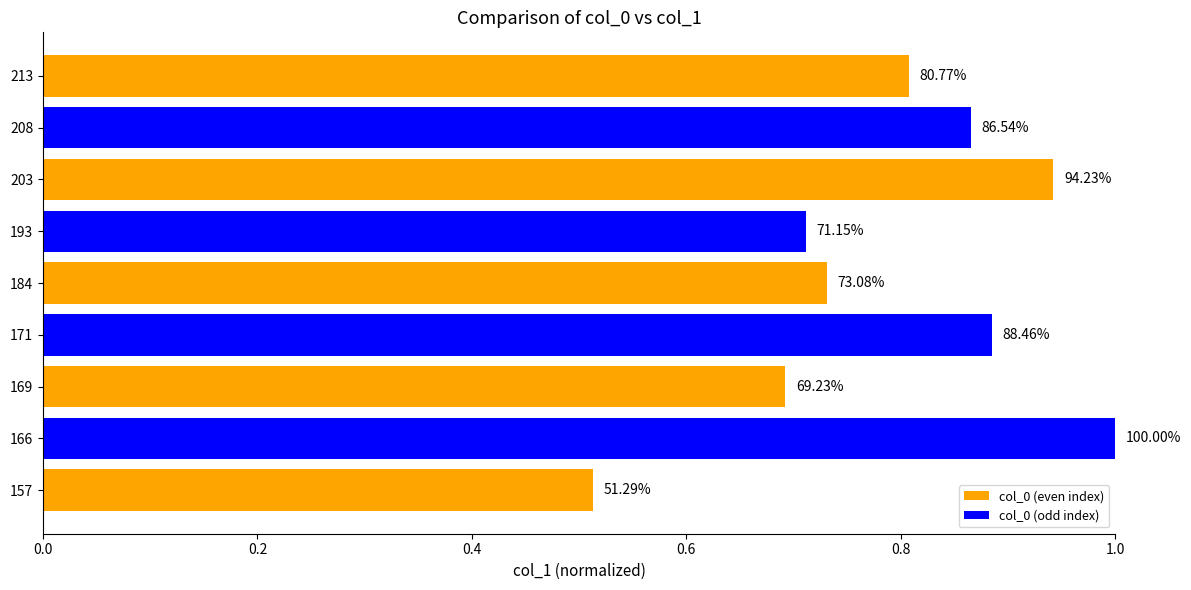

Does the chart contain any negative values?

No